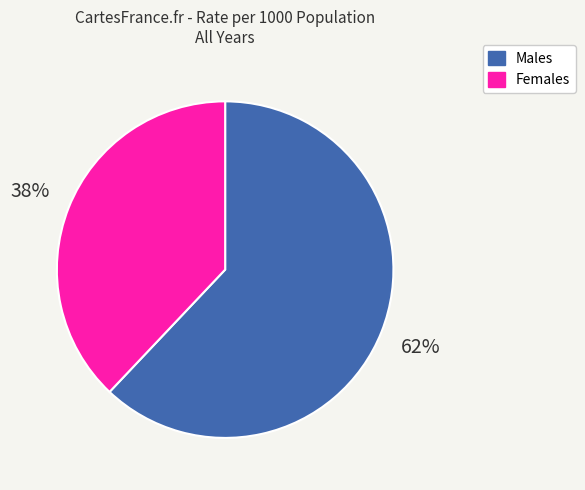

To the nearest percent, what is the combined percentage of Males and Females?

100%